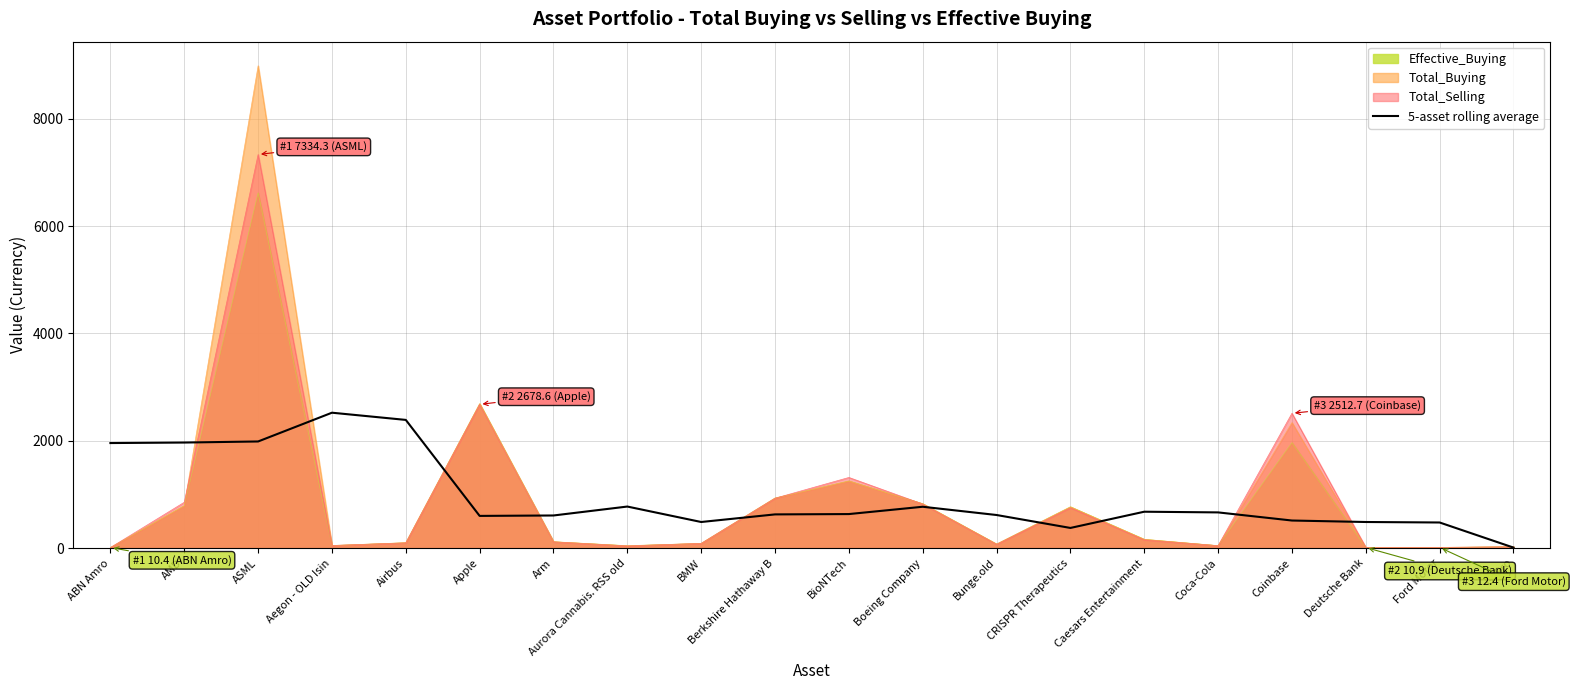

Approximately how many times larger is the value at Deutsche Bank compared to CRISPR Therapeutics?

1.3